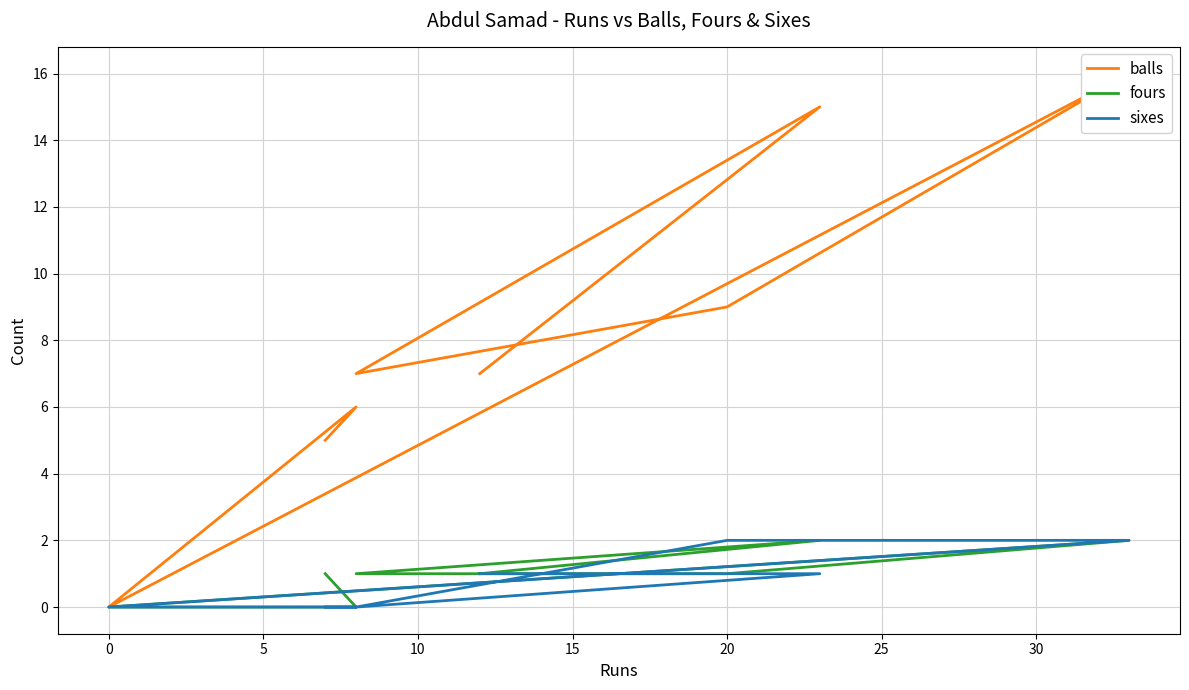

Which series has the largest total across all categories?

balls